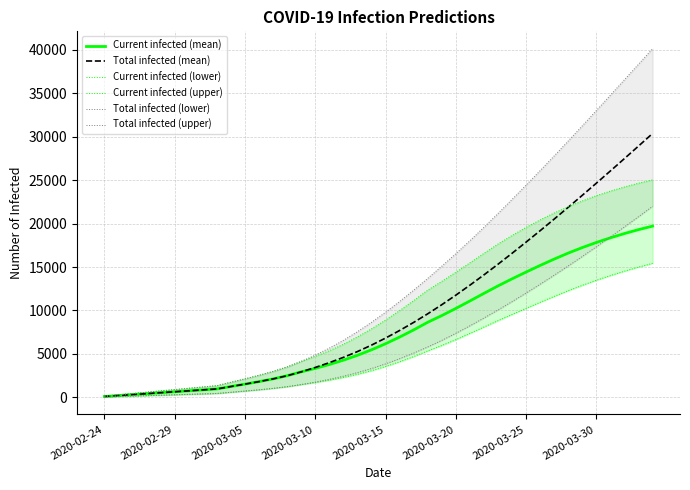

Which series has the largest total across all categories?

Total infected (upper)